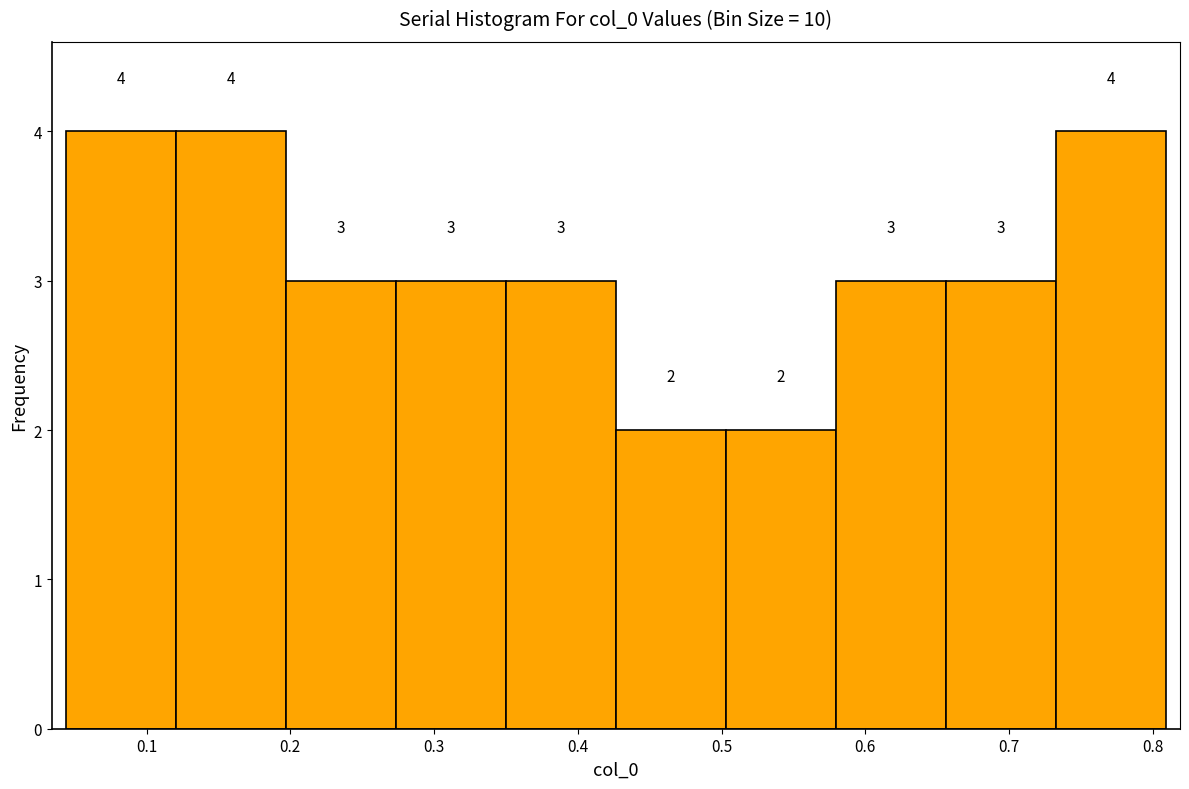

Reading left to right, list every bar in this chart as the range it spans on the x-axis followed by its height. The bar edges are not printed on the chart, so give them approximately, as read against the axis.

0.04 to 0.12: 4
0.12 to 0.20: 4
0.20 to 0.27: 3
0.27 to 0.35: 3
0.35 to 0.43: 3
0.43 to 0.50: 2
0.50 to 0.58: 2
0.58 to 0.66: 3
0.66 to 0.73: 3
0.73 to 0.81: 4